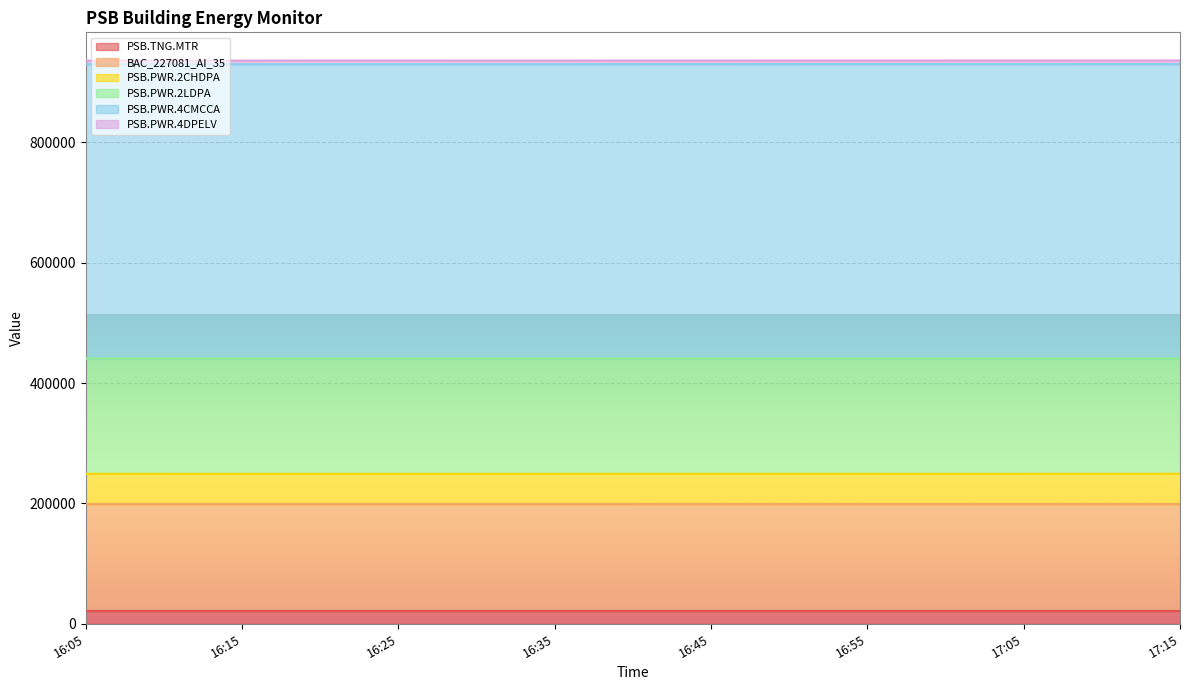

True or false: BAC_227081_AI_35 and PSB.PWR.4CMCCA intersect in this chart.

False